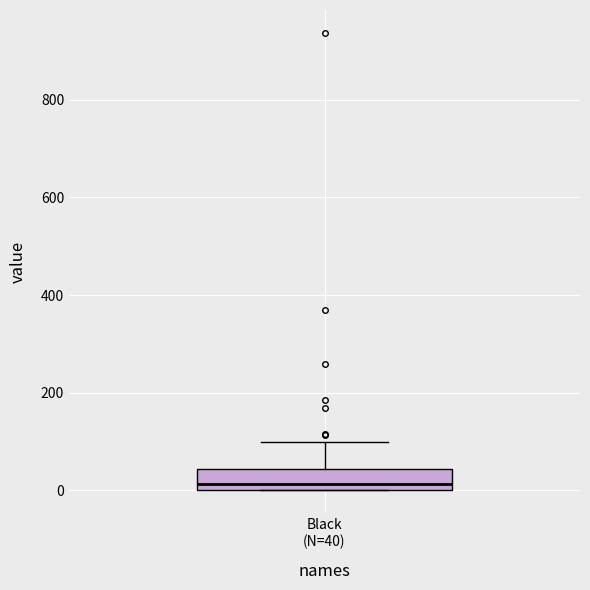

Read this box plot against the y-axis: the position of the median line, the range covered by the box, and the ends of both whiskers. The values are not printed on the chart, so give them approximately, as read against the axis.

median 20, box 0 to 40, whiskers 0 to 100